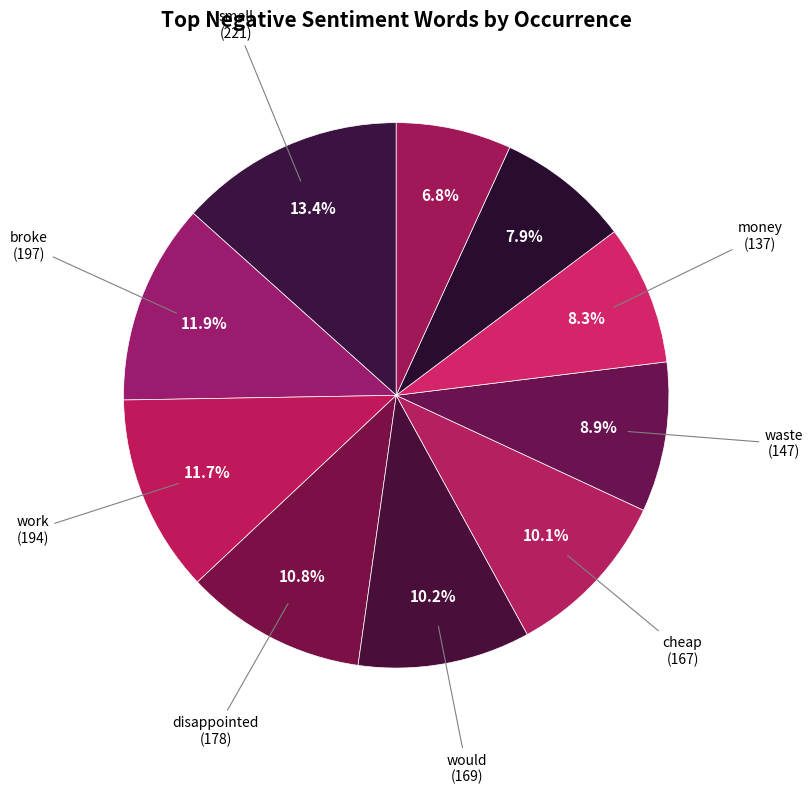

How many segments does this pie chart have?

10